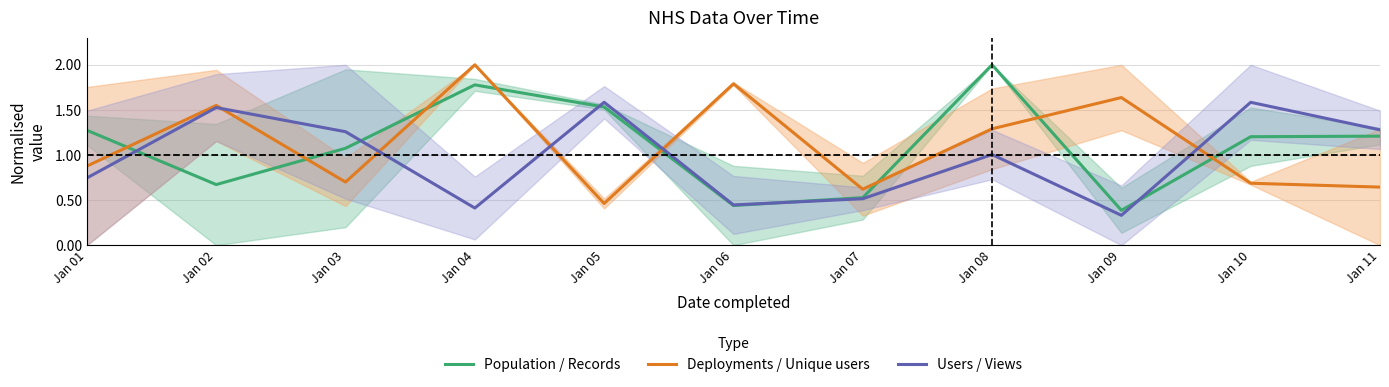

True or false: Users / Views and Deployments / Unique users intersect in this chart.

True